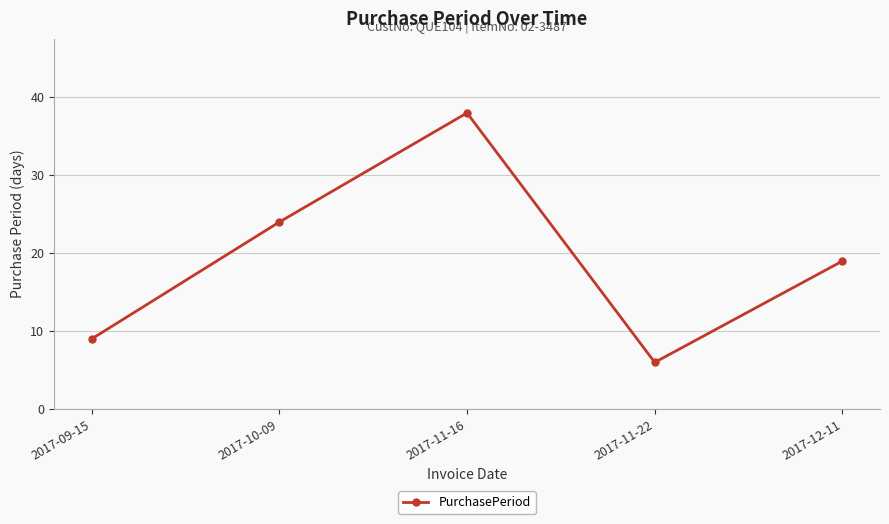

Between 2017-12-11 and 2017-09-15, which is larger?

2017-12-11